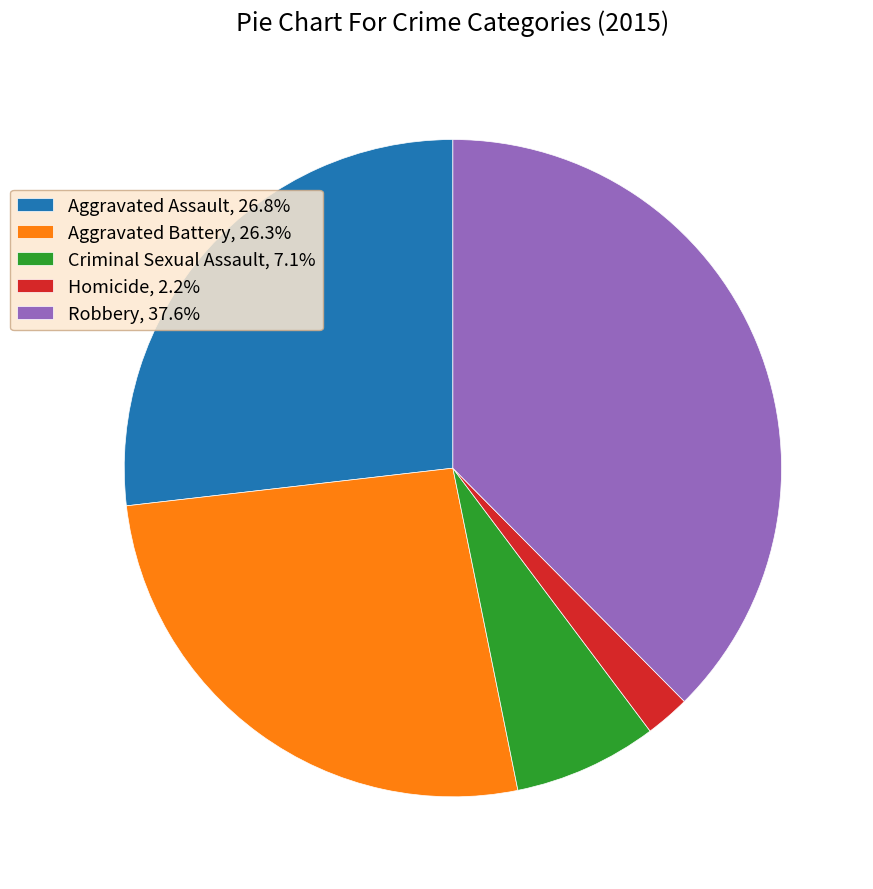

What is the ratio of the value at Aggravated Battery, 26.3% to the value at Homicide, 2.2%?

12.0